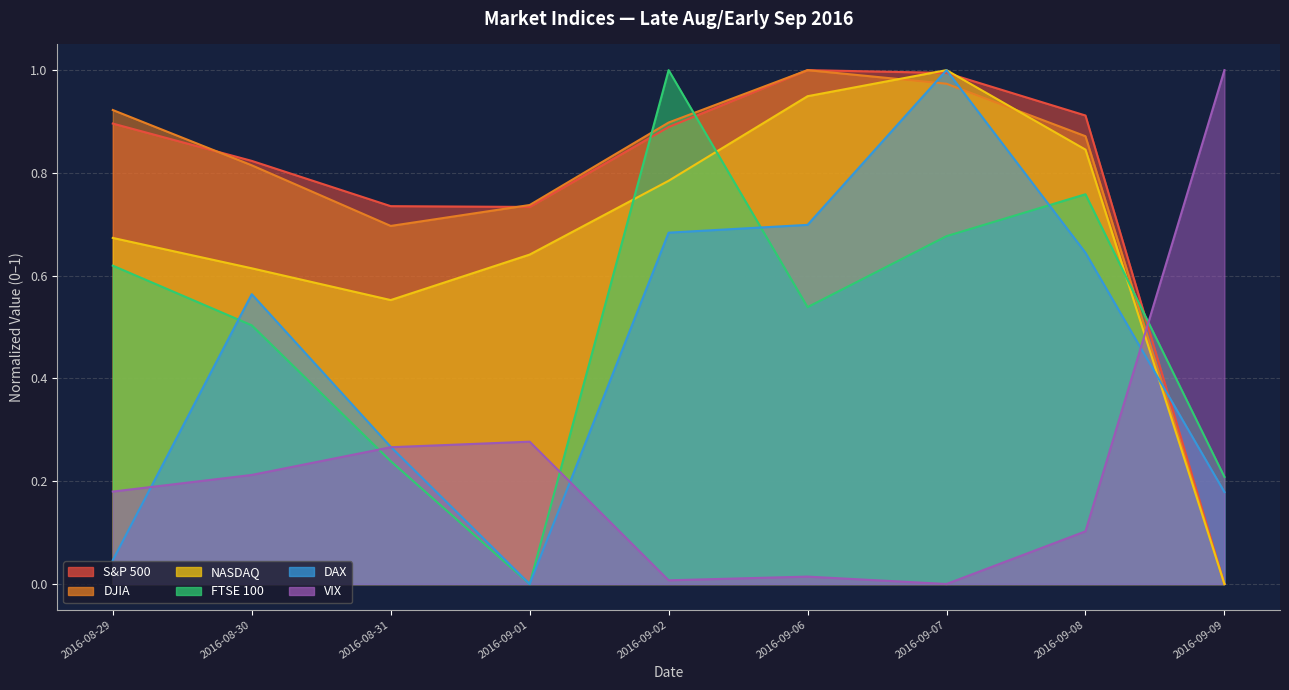

List the labels in order of VIX value, smallest first.

2016-09-07, 2016-09-02, 2016-09-06, 2016-09-08, 2016-08-29, 2016-08-30, 2016-08-31, 2016-09-01, 2016-09-09